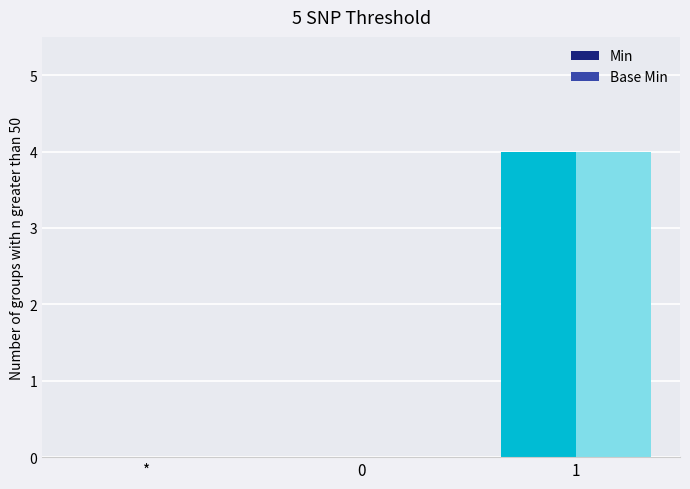

How many data points does each series have?

3